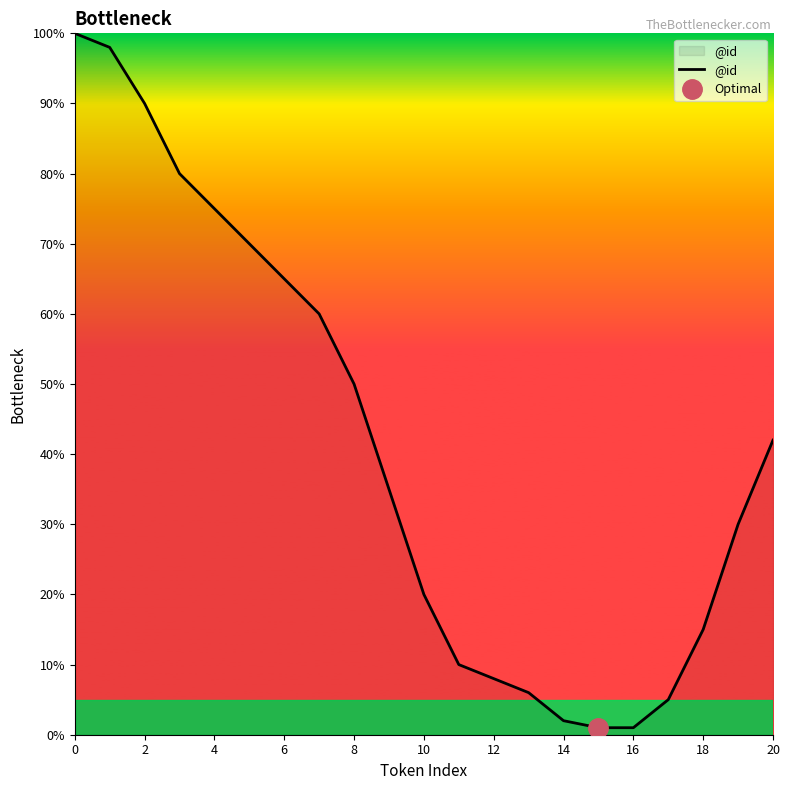

The value of @id at 10 is 20. True or false?

True